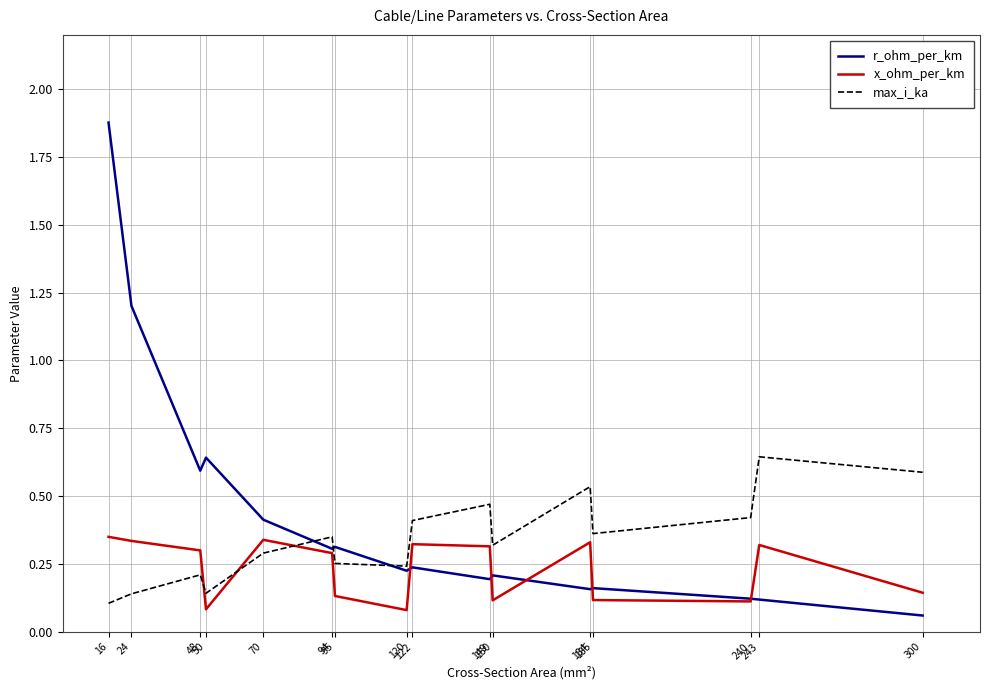

Which series has the largest range (max minus min)?

r_ohm_per_km